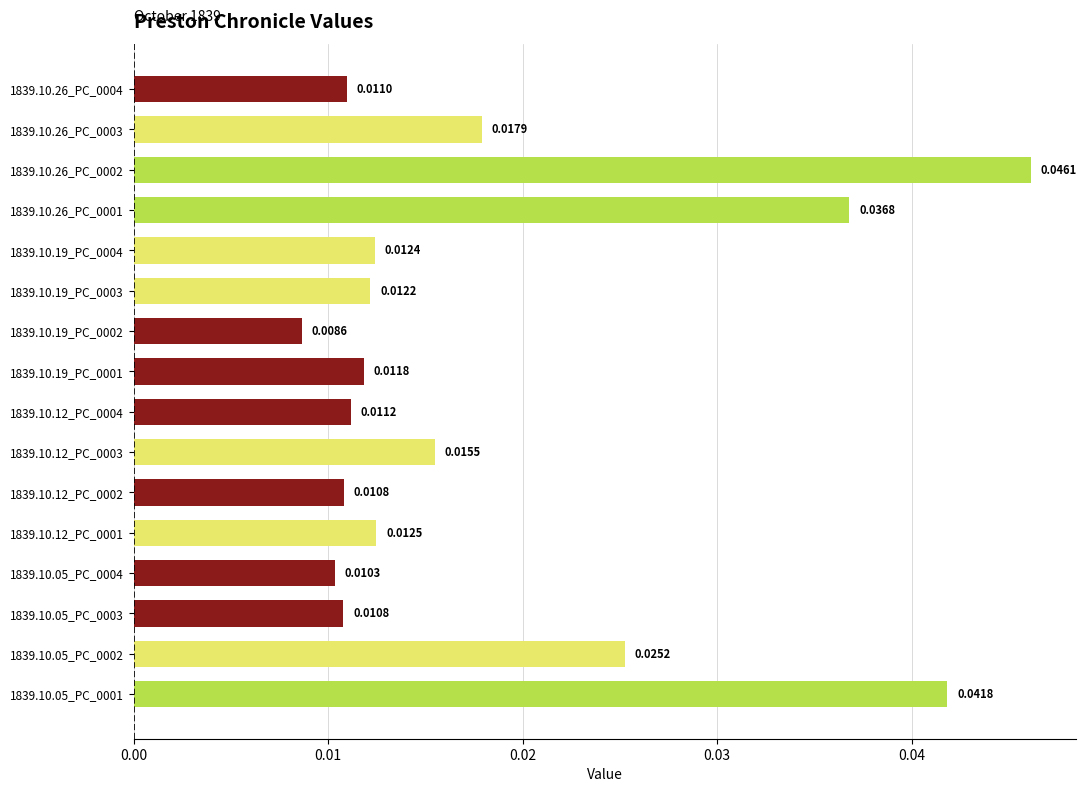

Which has a higher value, 1839.10.19_PC_0003 or 1839.10.26_PC_0004?

1839.10.19_PC_0003